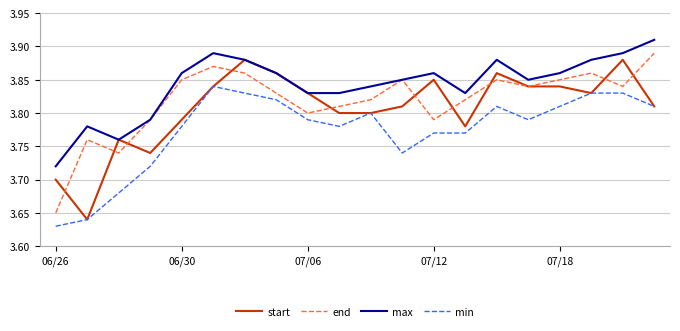

Which series has the largest total across all categories?

max